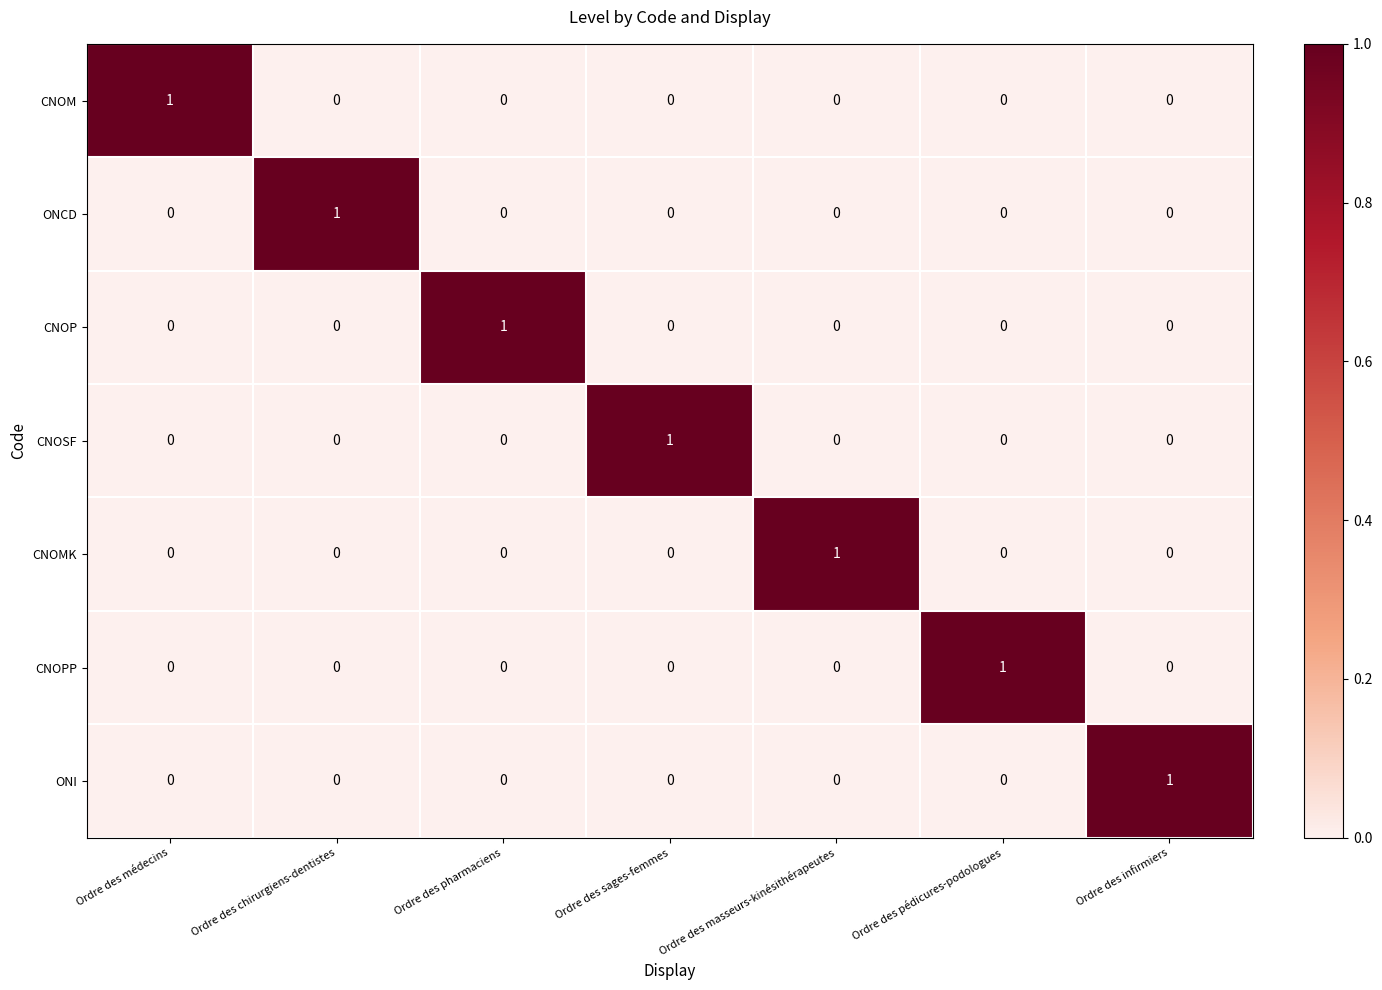

At how many categories does at least one series exceed 0?

7